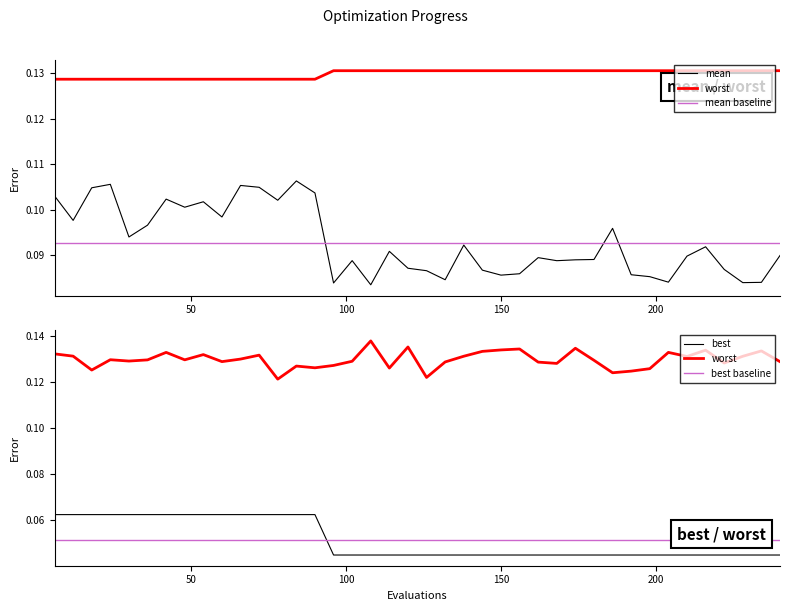

Which series has the widest spread of values?

mean